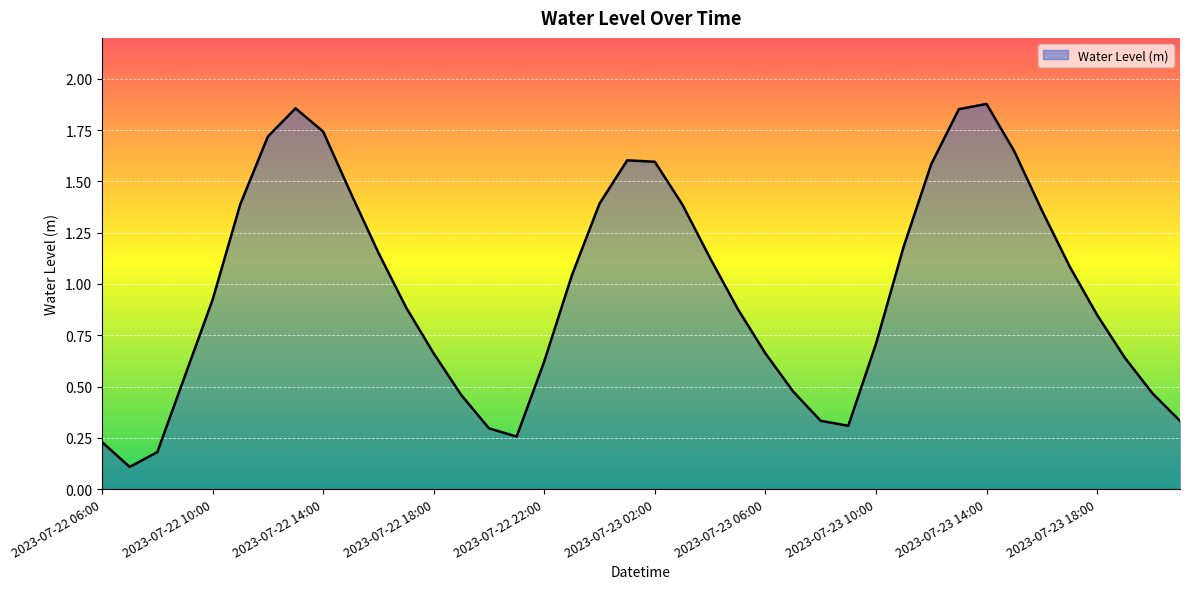

What is the difference between the maximum and minimum values?

1.8